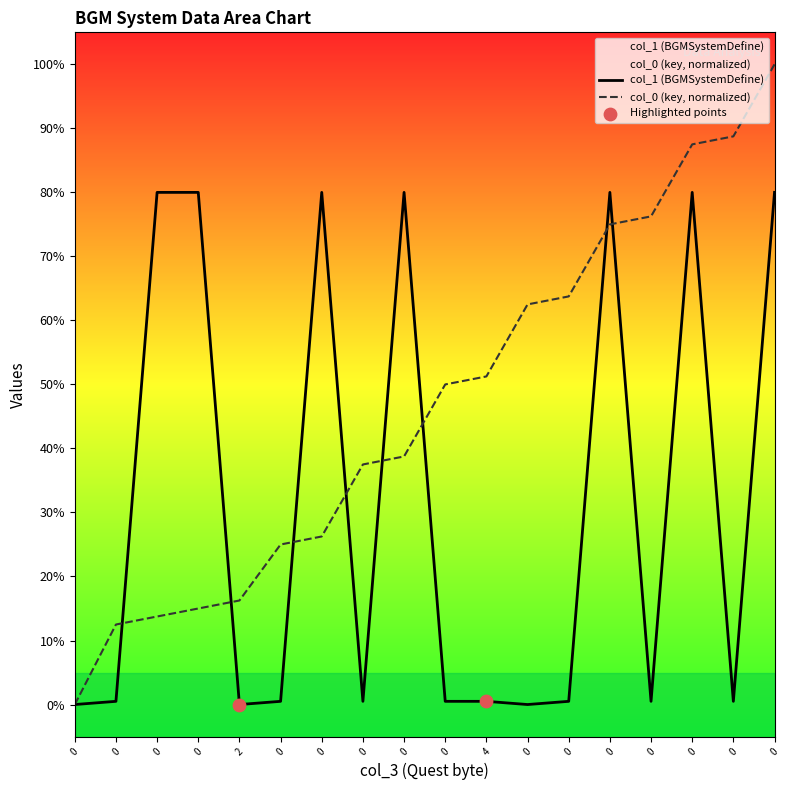

Which series contains the highest Y value?

col_0 (key)